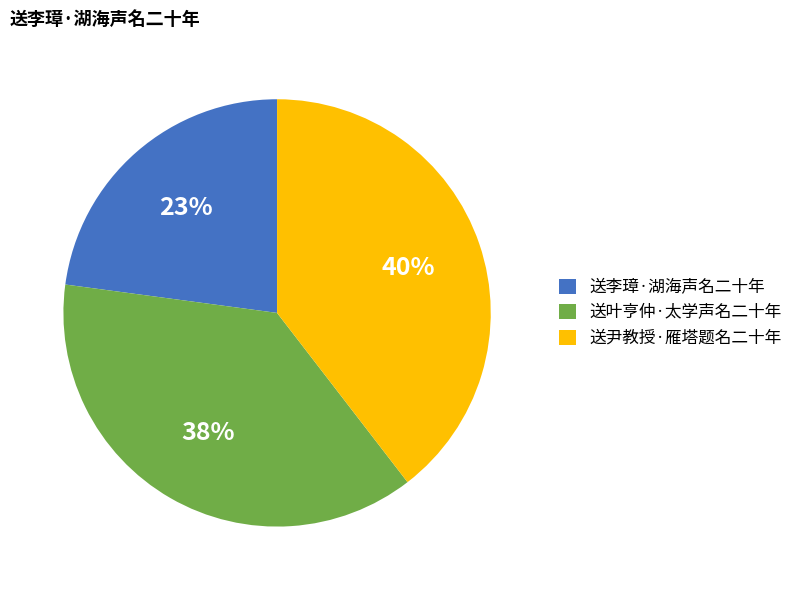

Is it true that 送尹教授·雁塔题名二十年 is 40% of the pie?

True